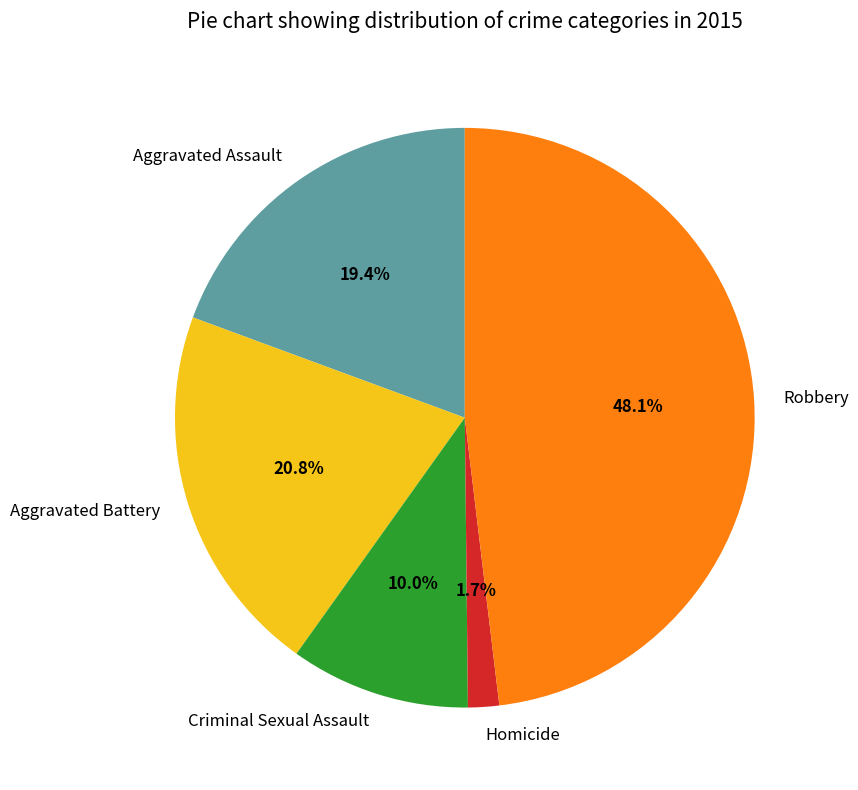

Which has a higher value, Aggravated Assault or Robbery?

Robbery